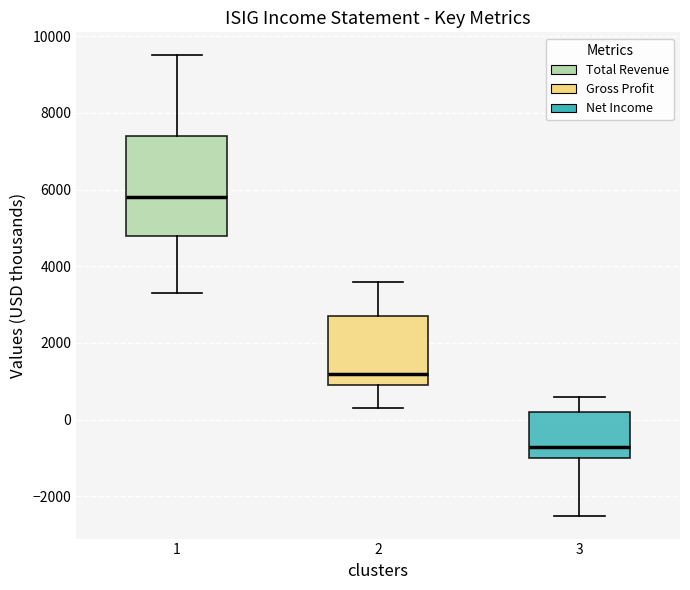

Reading left to right, transcribe this box plot: for each box, give where its median line is, the range the box spans, and where its two whiskers end, as read against the y-axis. The values are not printed on the chart, so give them approximately, as read against the axis.

1: median 5800, box 4800 to 7400, whiskers 3400 to 9600
2: median 1200, box 1000 to 2800, whiskers 400 to 3600
3: median -600, box -1000 to 200, whiskers -2400 to 600